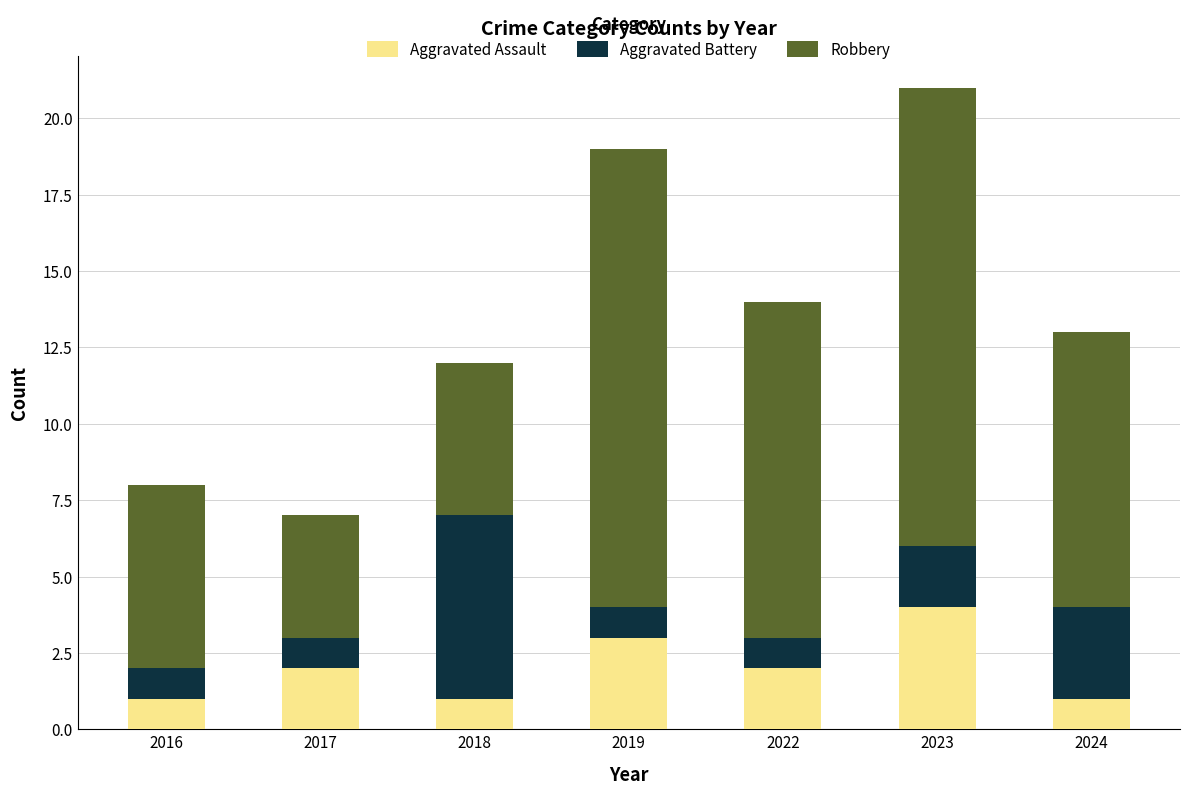

What is the total value across all series at 2016?

8